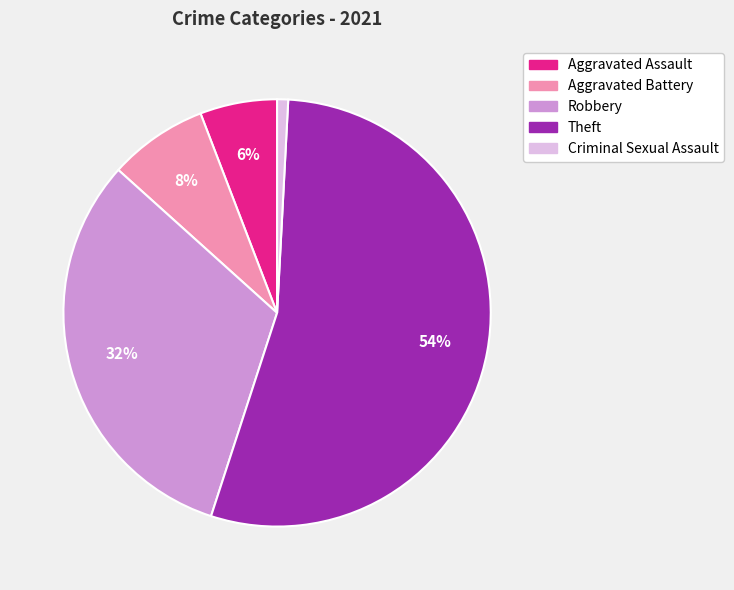

Which has a higher value, Aggravated Assault or Robbery?

Robbery